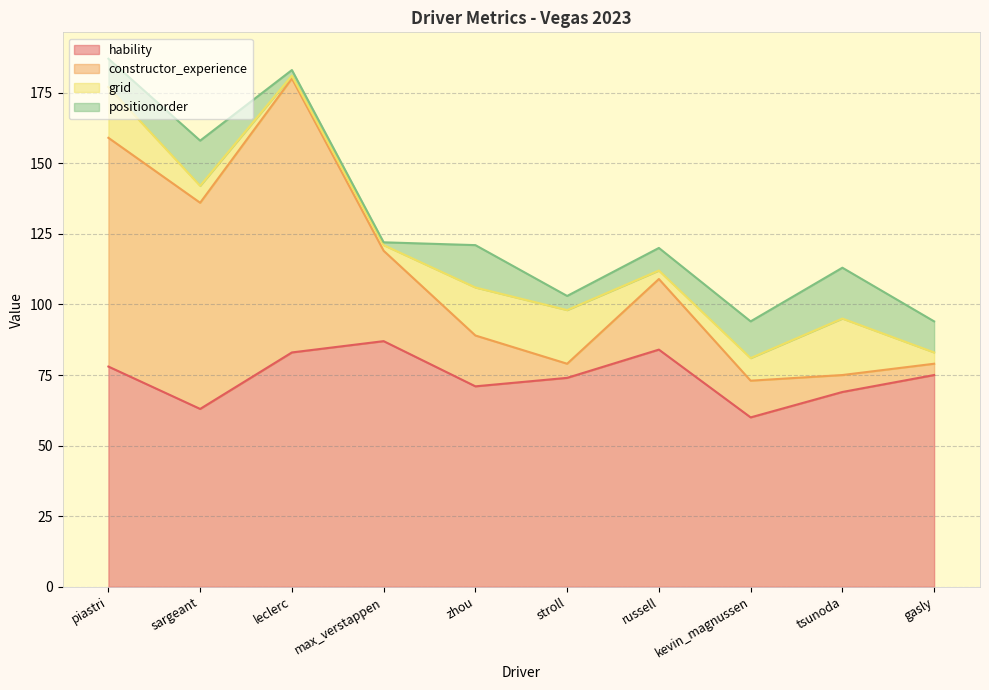

Where is the first local minimum for grid?

leclerc